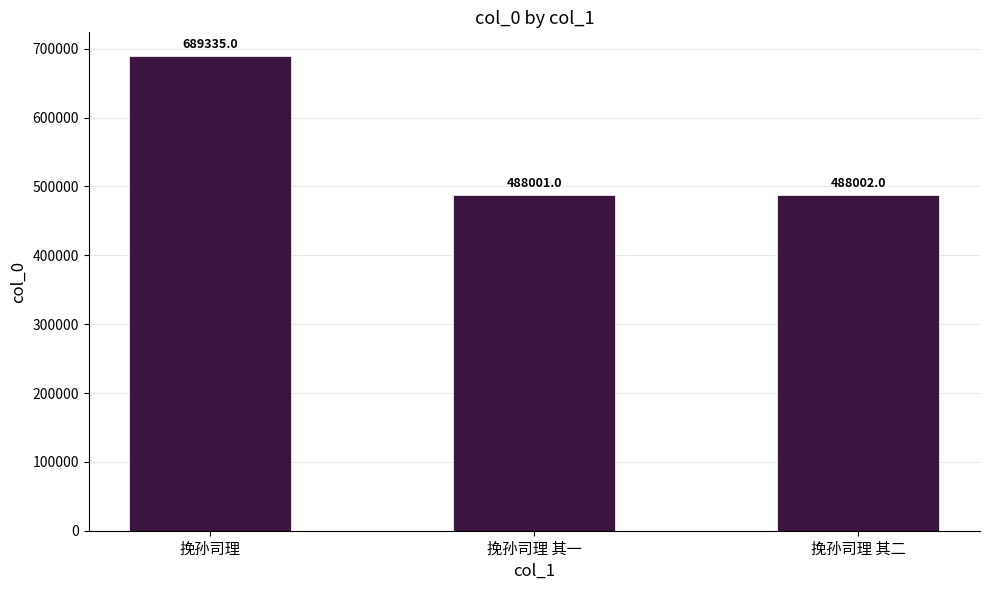

Which label corresponds to the largest value in the chart?

挽孙司理